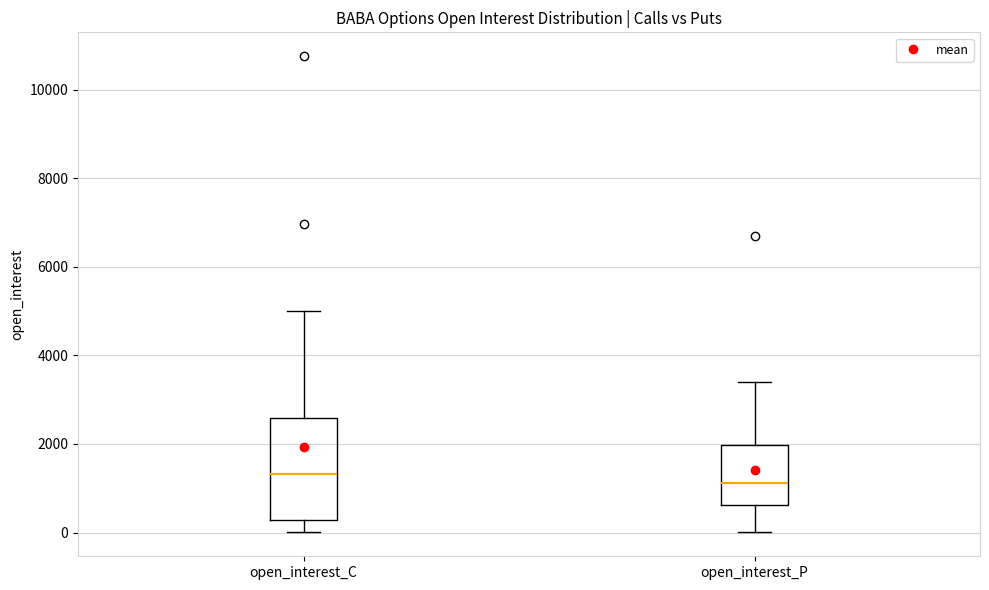

Reading left to right, read every box against the y-axis: the position of its median line, the range the box covers, and the ends of its whiskers. The values are not printed on the chart, so give them approximately, as read against the axis.

open_interest_C: median 1400, box 200 to 2600, whiskers 0 to 5000
open_interest_P: median 1200, box 600 to 2000, whiskers 0 to 3400